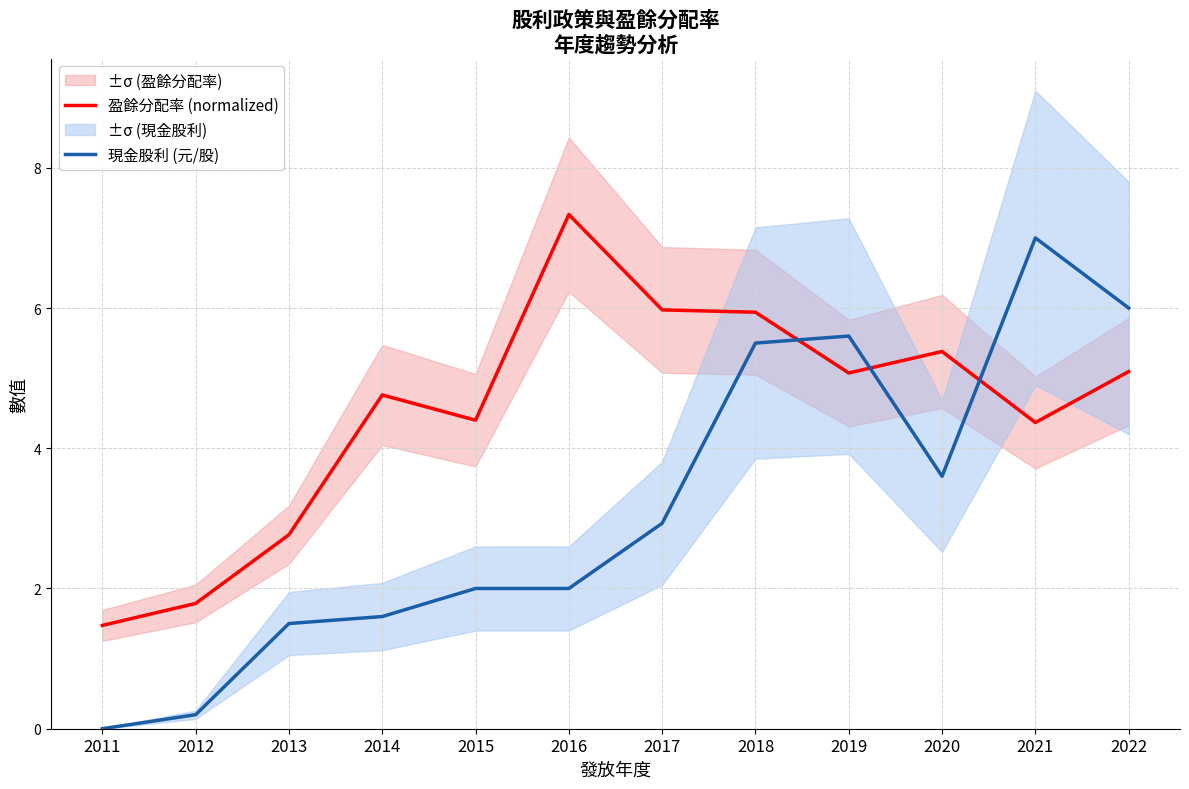

Rank the series at 2021 from highest to lowest value.

現金股利 (元/股), 盈餘分配率 (normalized)